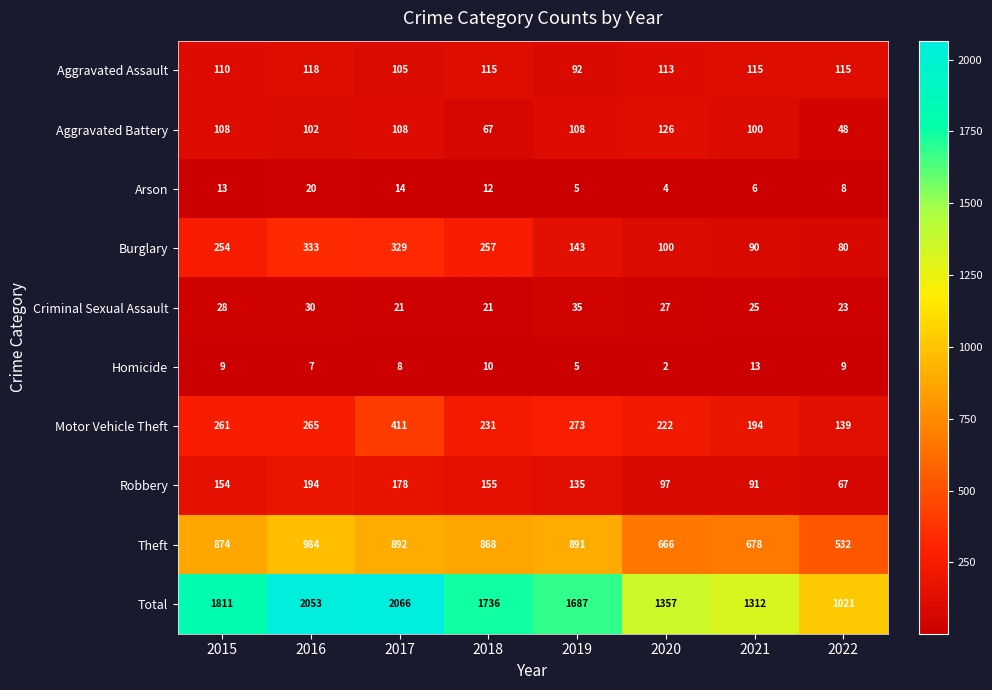

Which series has the widest spread of values?

Total